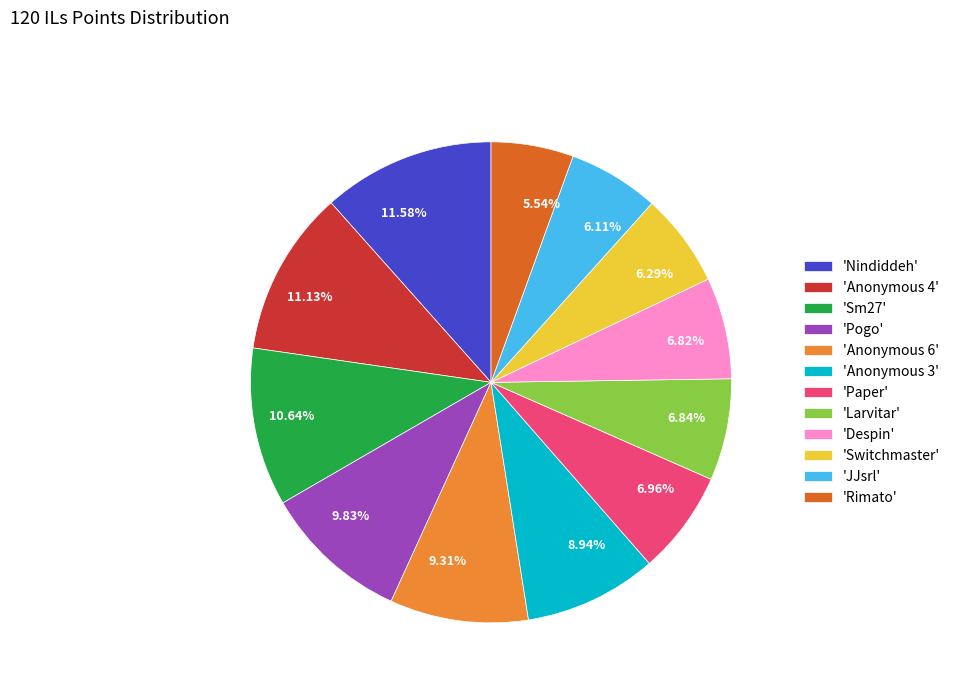

Do 6.84% and 11.58% together represent more than half of the pie?

No